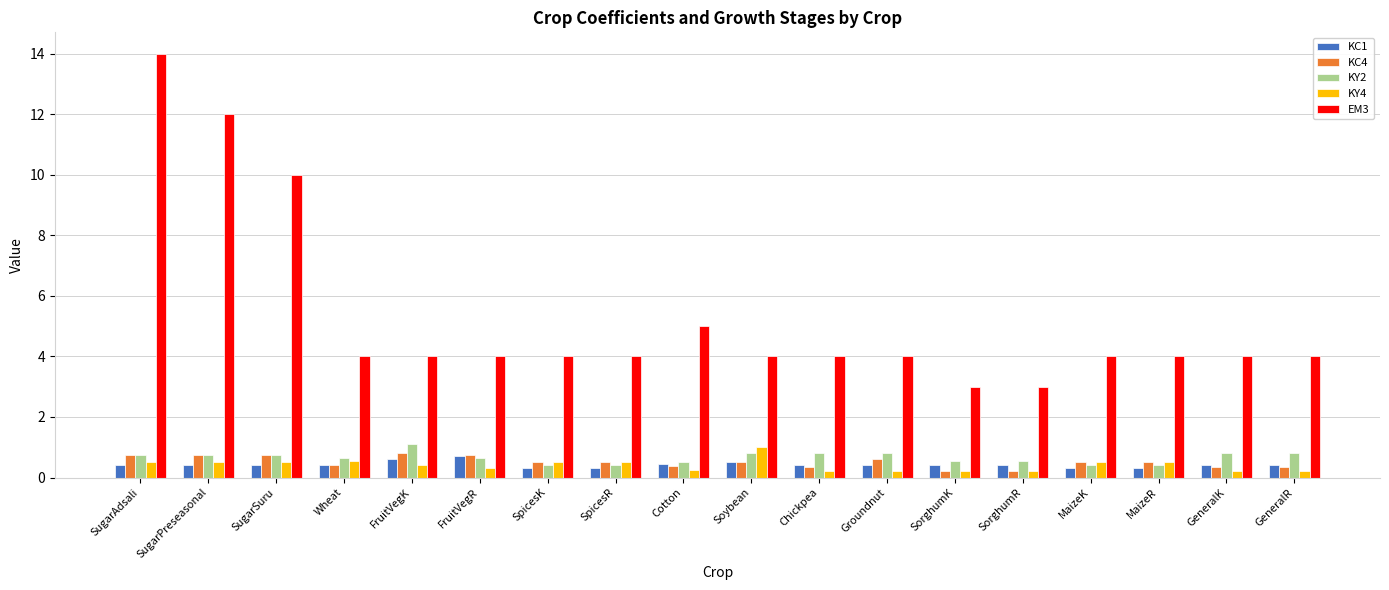

Which series changed the most between SugarPreseasonal and Soybean?

EM3